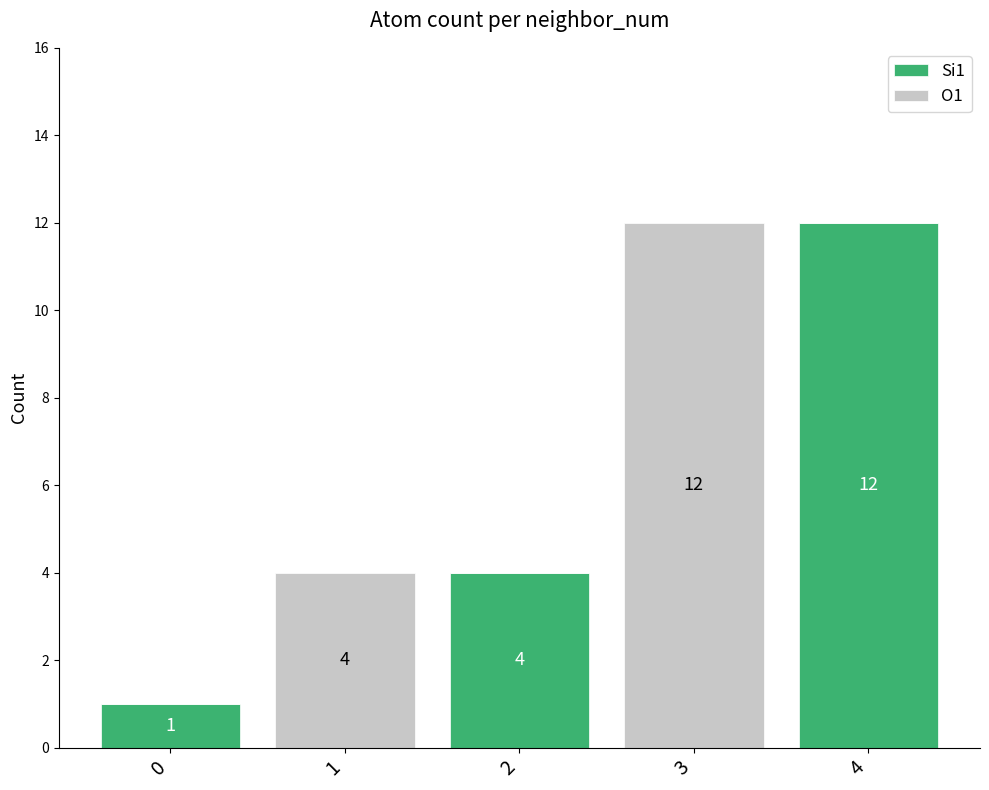

The value of Si1 at 2 is 4. True or false?

True